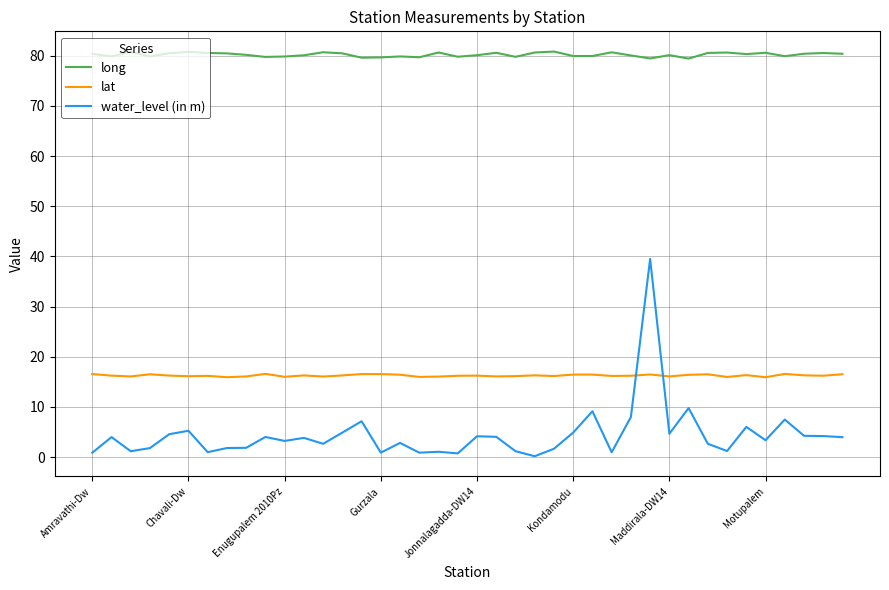

How many lines are shown in the chart?

3